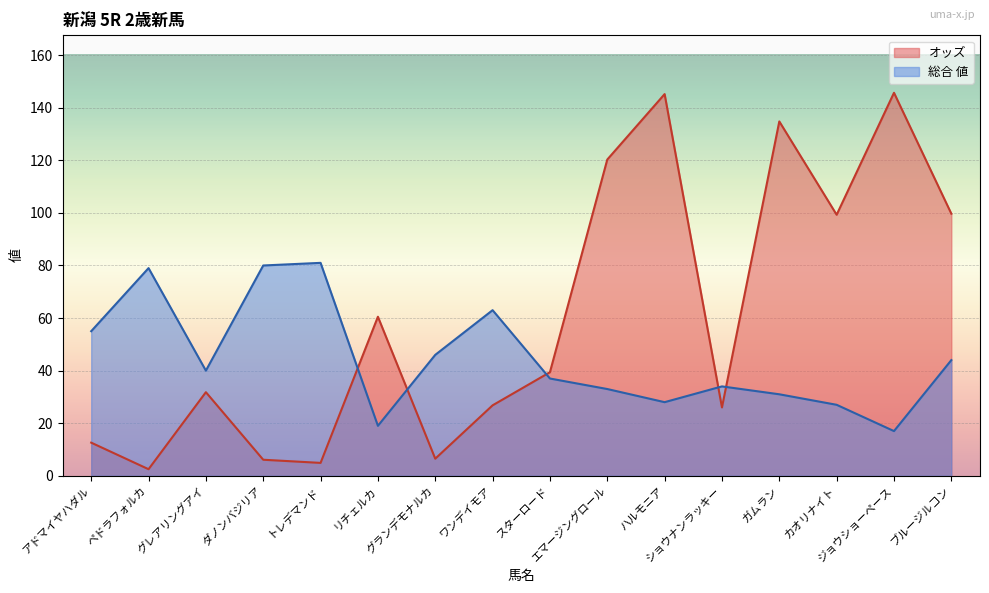

Where is the first local maximum for 総合 値?

ペドラフォルカ